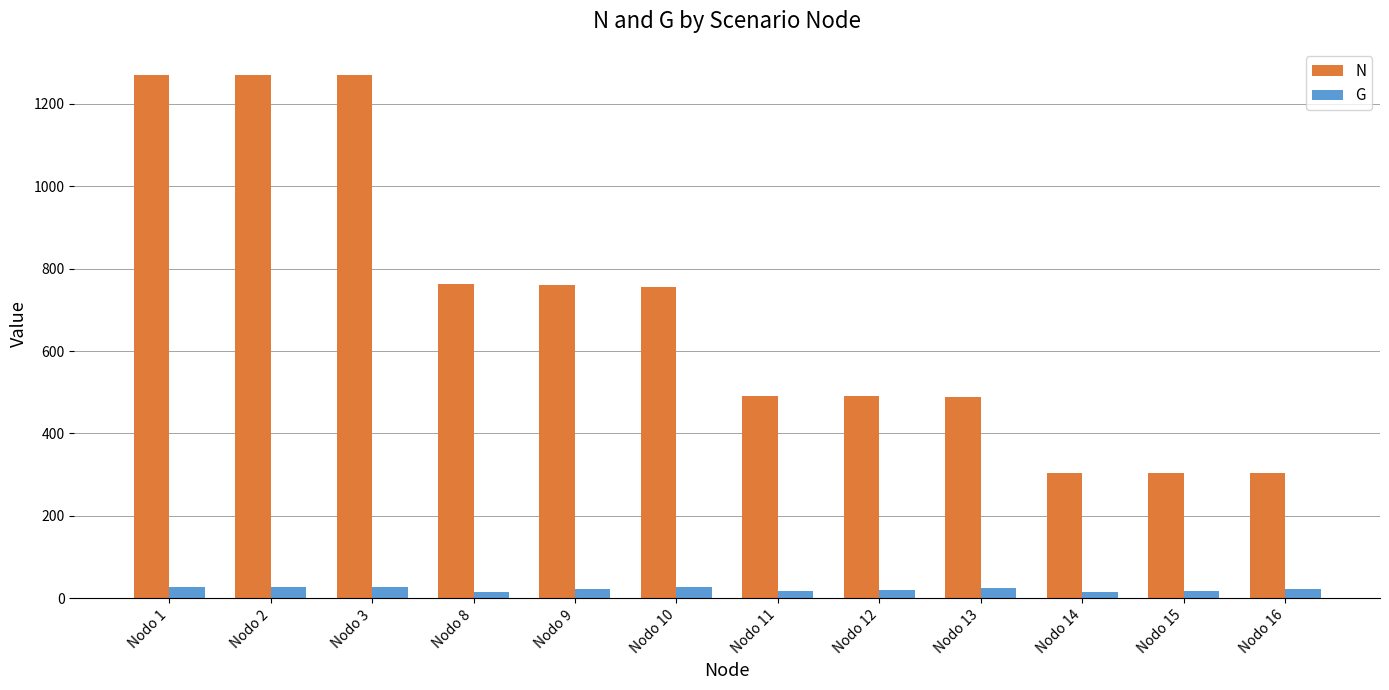

Which series changed the most between Nodo 12 and Nodo 15?

N